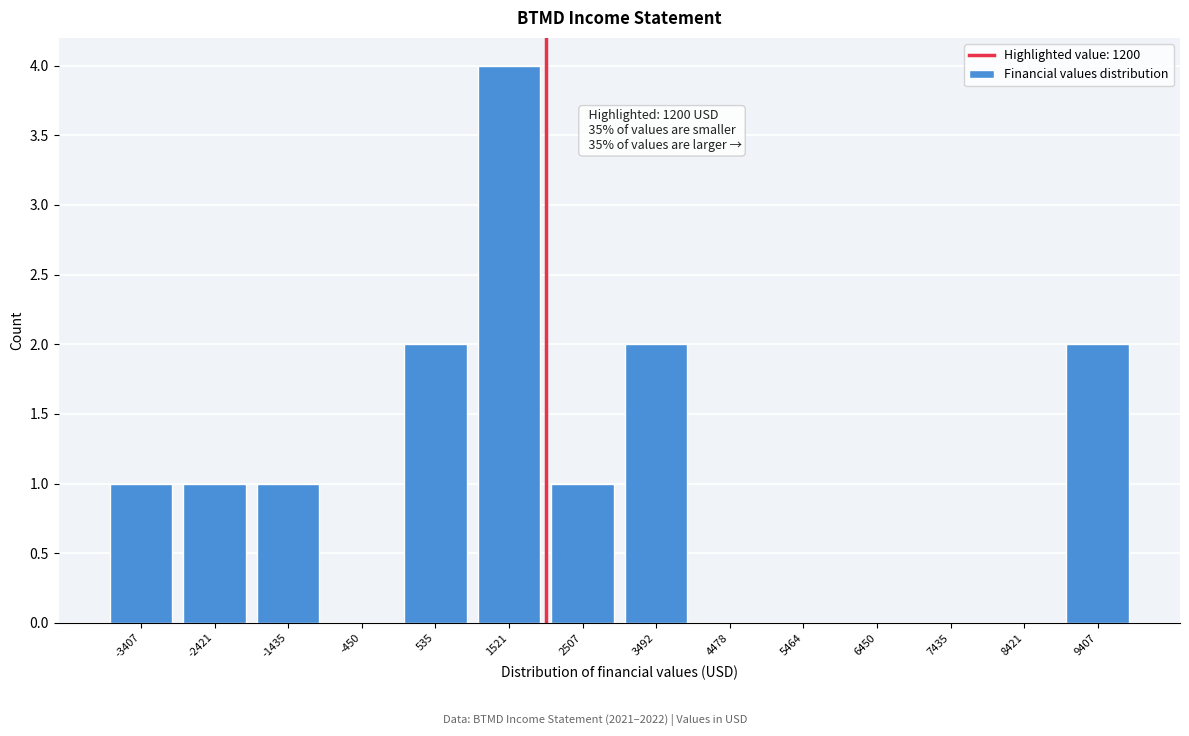

Reading left to right, extract all data points from this chart.

-3407=1	-2421=1	-1435=1	-450=0	535=2	1521=4	2507=1	3492=2	4478=0	5464=0	6450=0	7435=0	8421=0	9407=2